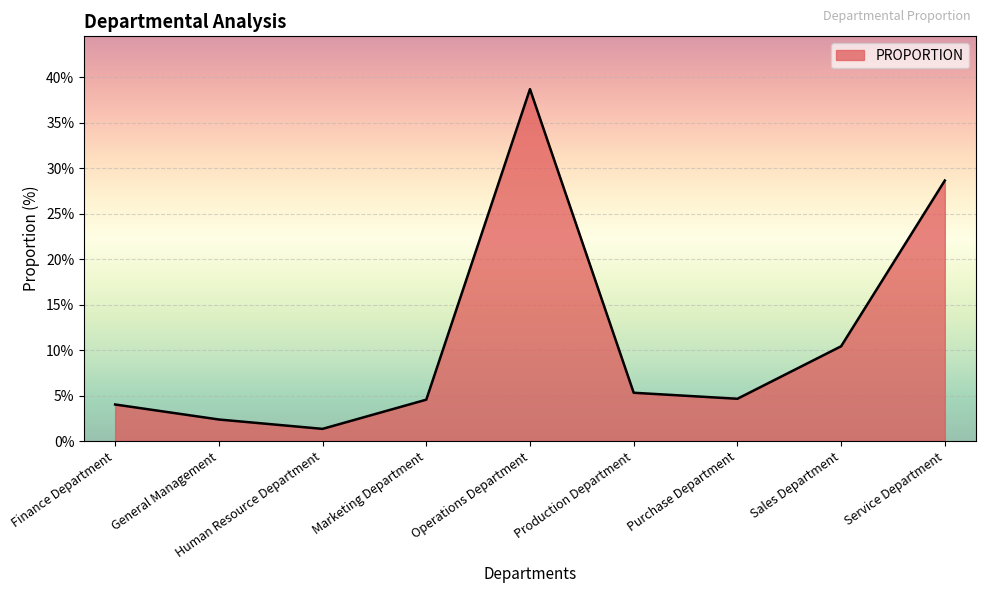

What is the difference between the values at Marketing Department and Operations Department?

34.1